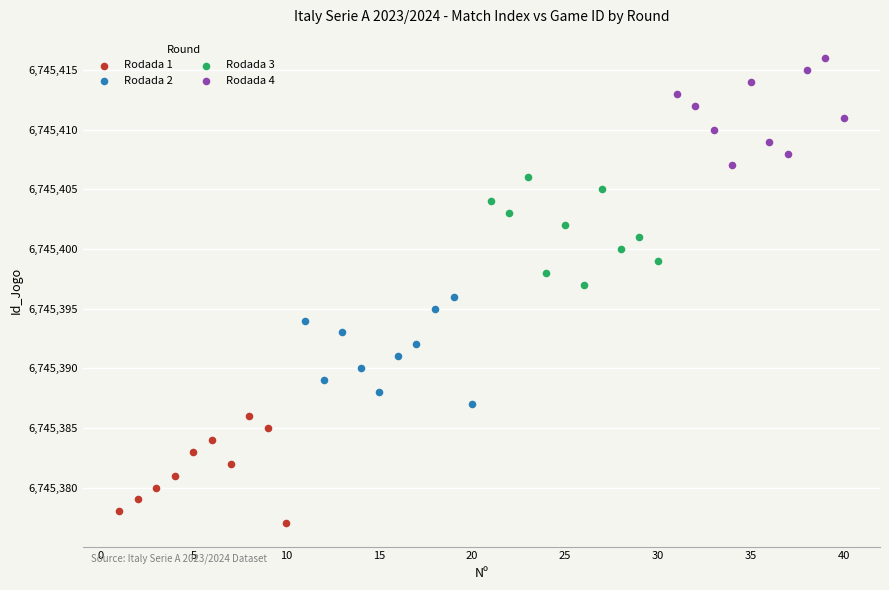

What are all the series names shown in the legend?

Rodada 1, Rodada 2, Rodada 3, Rodada 4